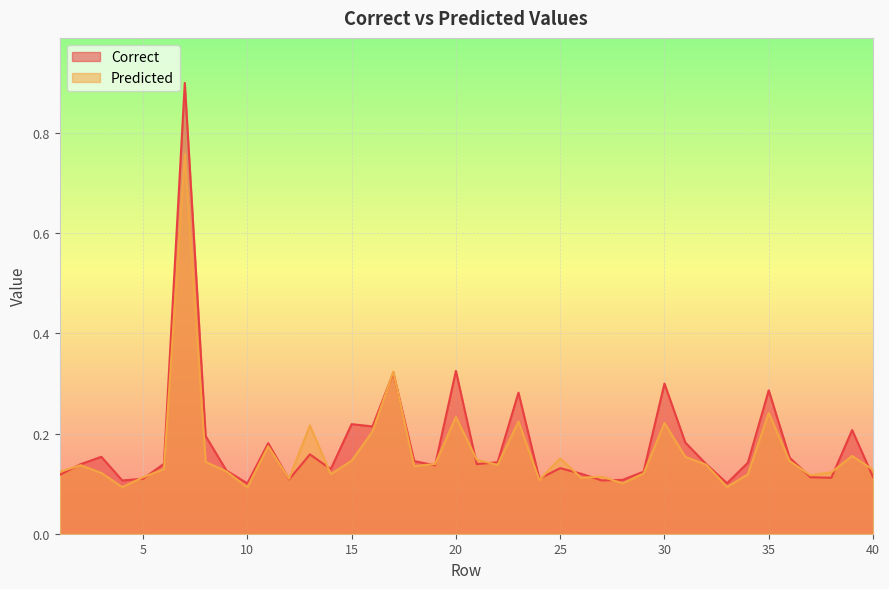

Rank the series by their maximum value, from highest to lowest.

Correct, Predicted